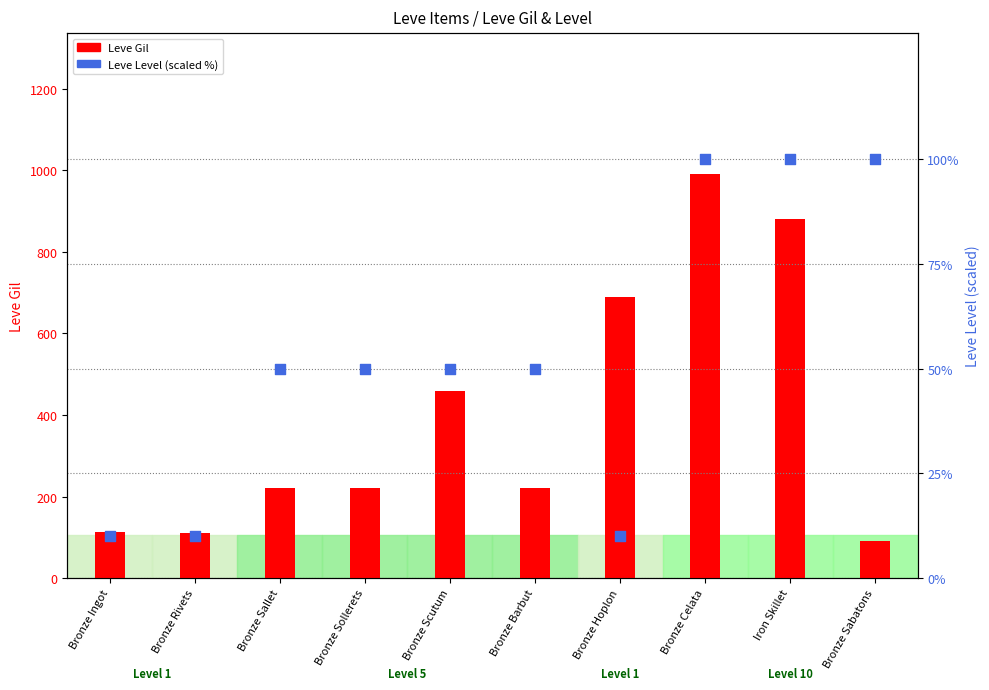

At which category is the sum across all series the highest?

Bronze Celata